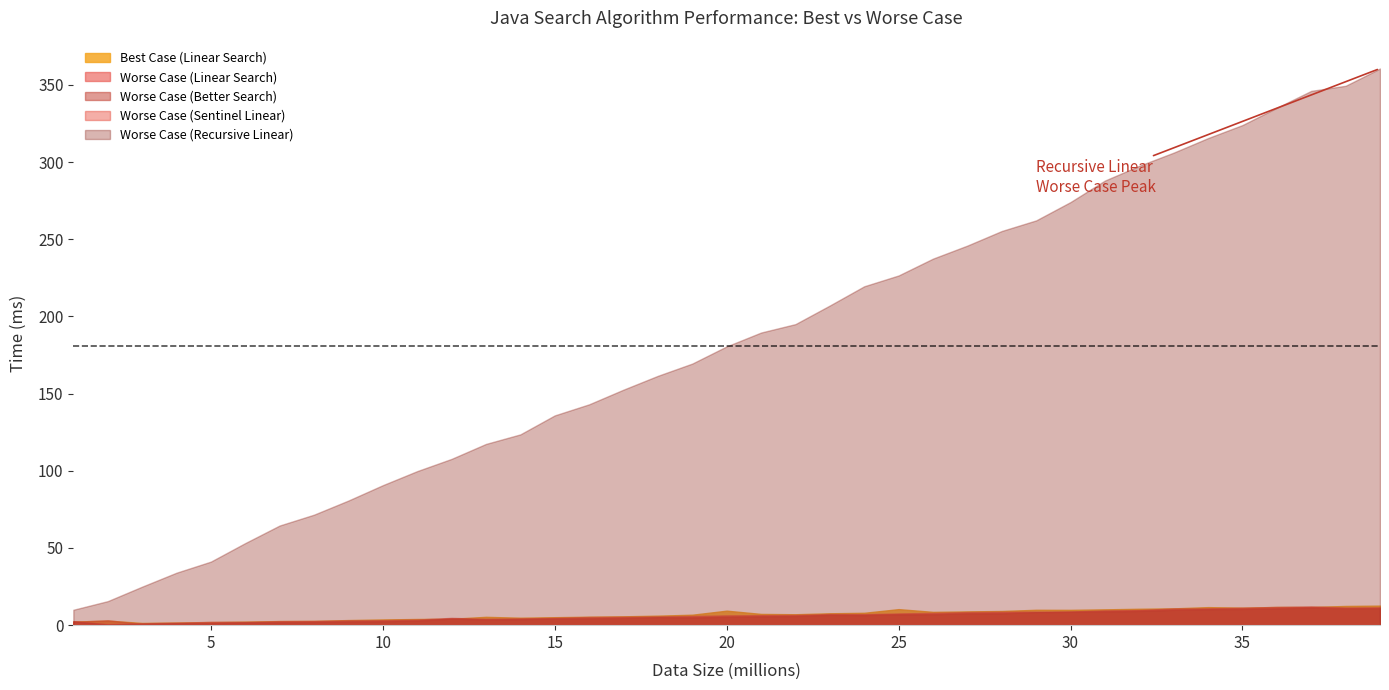

Reading left to right, what are all the values shown in this chart?

Best Case (Linear Search): 2.3	3.0	1.4	1.7	2.0	2.3	2.7	2.8	3.3	3.7	4.0	4.1	5.4	4.8	5.2	5.5	5.7	6.2	6.8	9.4	7.3	7.1	7.7	8.0	10.4	8.6	8.9	9.2	10.0	9.9	10.3	10.6	10.9	11.7	11.3	11.8	11.8	12.4	12.7
Worse Case (Linear Search): 2.6	0.6	1.2	1.6	2.1	2.1	2.6	2.7	3.2	3.2	3.7	4.7	4.2	4.4	4.7	5.3	5.4	5.7	6.0	6.4	6.5	6.7	7.3	7.2	7.6	8.0	8.5	8.7	8.8	8.8	9.6	9.8	10.9	10.9	11.3	11.8	12.1	11.5	11.5
Worse Case (Better Search): 2.4	0.4	0.8	1.1	1.3	1.7	1.8	2.0	2.4	2.5	2.9	4.2	3.6	3.8	4.2	4.4	4.6	5.1	5.0	5.5	5.7	5.9	6.7	6.5	7.0	7.0	7.6	7.7	8.4	8.6	8.9	9.2	9.9	10.3	10.4	10.9	11.3	10.8	10.9
Worse Case (Sentinel Linear): 2.2	3.2	0.8	1.0	1.3	1.5	2.1	2.3	2.3	2.9	2.9	4.3	3.7	4.2	4.4	4.4	4.9	4.9	5.3	5.4	6.0	5.9	6.6	6.6	7.2	7.2	7.6	8.0	8.1	8.7	8.9	9.7	10.1	10.6	10.7	11.2	11.8	10.9	11.5
Worse Case (Recursive Linear): 10.0	15.6	24.9	34.0	41.2	53.2	64.6	71.6	80.7	90.7	99.8	107.7	117.4	123.6	135.9	143.1	152.6	161.5	169.5	180.6	189.5	195.0	207.1	219.5	226.5	237.4	245.9	255.3	262.2	274.1	288.0	297.6	306.1	315.5	324.0	335.2	346.1	349.4	360.6